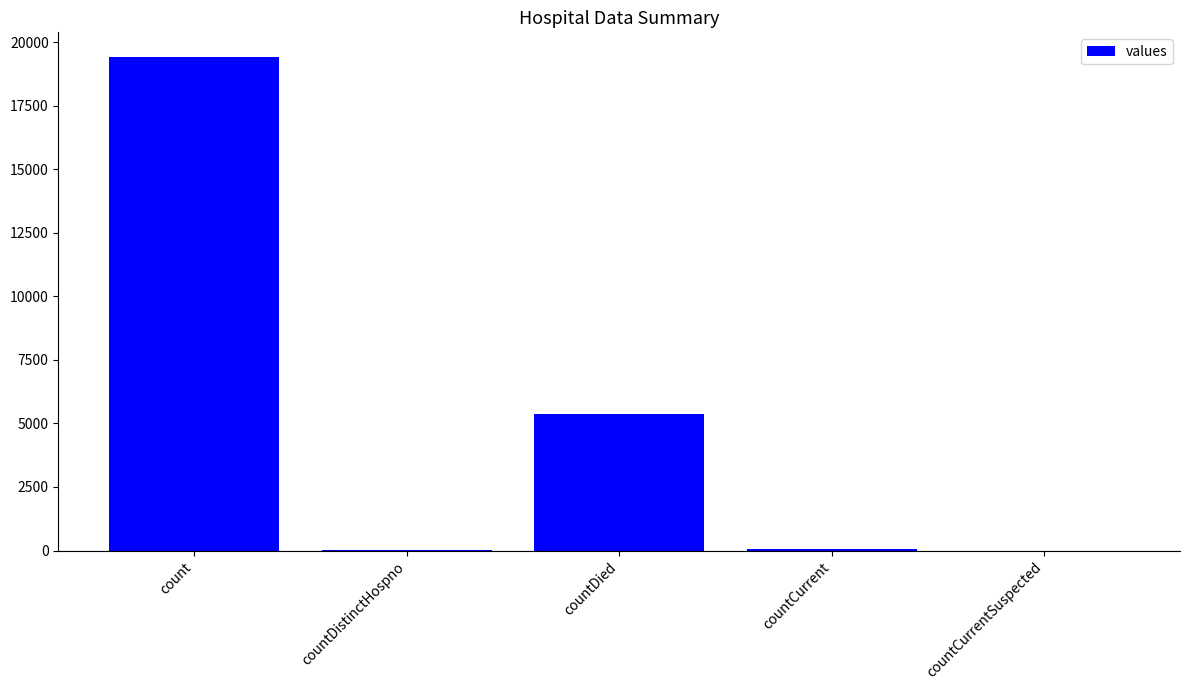

At which category does the chart reach its peak across all series?

count